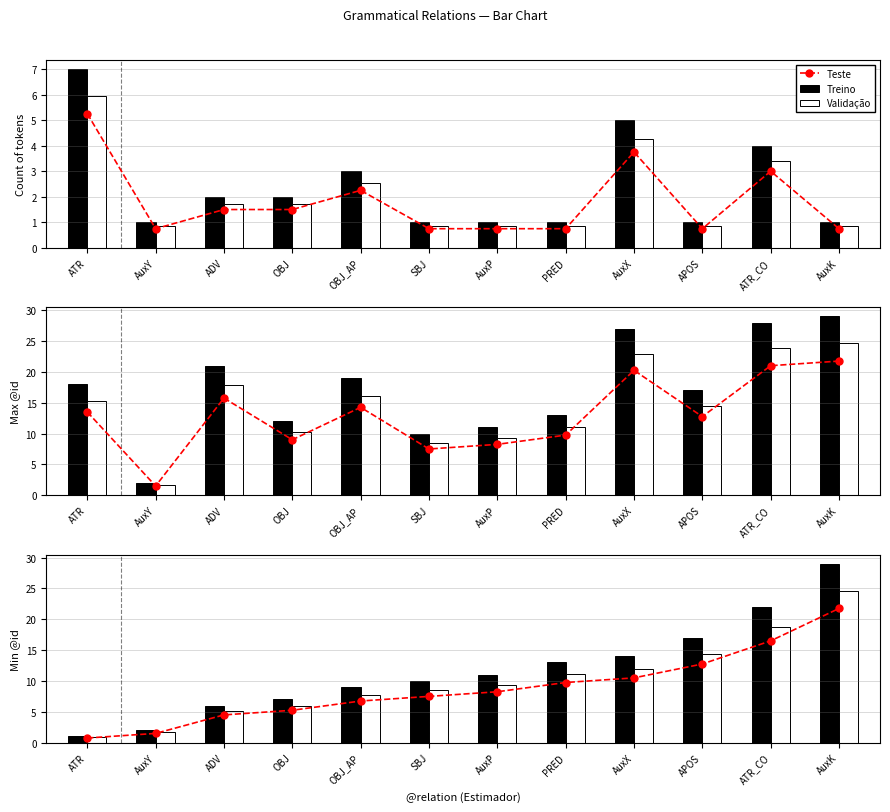

Reading left to right, extract all data points from this chart.

Teste: ATR=0.8	AuxY=1.5	ADV=4.5	OBJ=5.2	OBJ_AP=6.8	SBJ=7.5	AuxP=8.2	PRED=9.8	AuxX=10.5	APOS=12.8	ATR_CO=16.5	AuxK=21.8
Treino: ATR=1.0	AuxY=2.0	ADV=6.0	OBJ=7.0	OBJ_AP=9.0	SBJ=10.0	AuxP=11.0	PRED=13.0	AuxX=14.0	APOS=17.0	ATR_CO=22.0	AuxK=29.0
Validação: ATR=0.8	AuxY=1.7	ADV=5.1	OBJ=6.0	OBJ_AP=7.6	SBJ=8.5	AuxP=9.3	PRED=11.0	AuxX=11.9	APOS=14.4	ATR_CO=18.7	AuxK=24.6